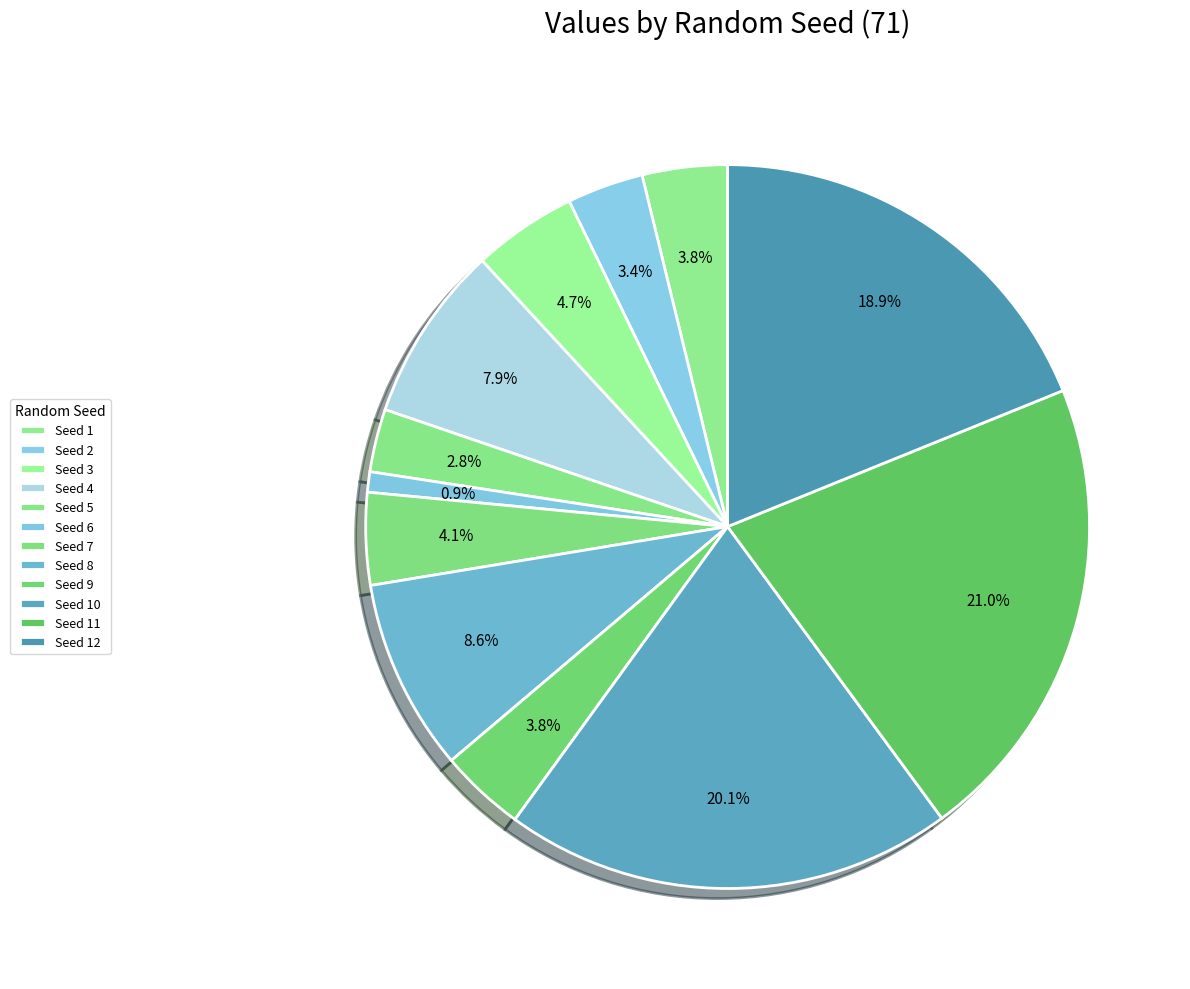

What is the smallest slice in the pie chart?

6